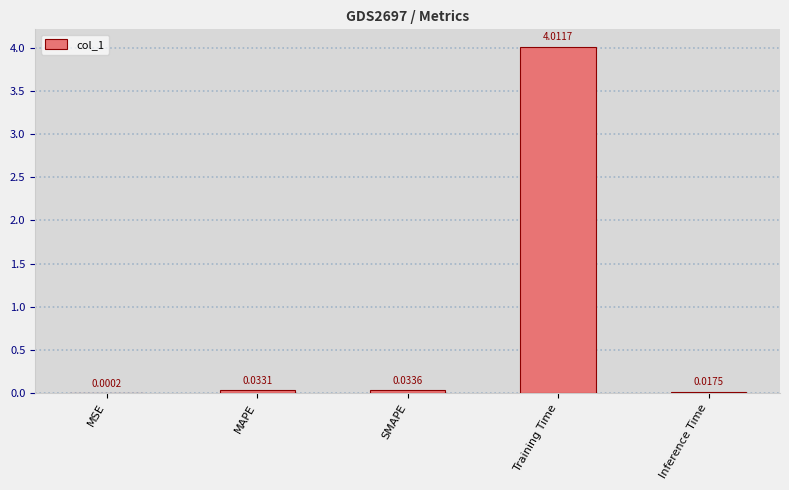

At which category does the chart reach its peak across all series?

Training Time